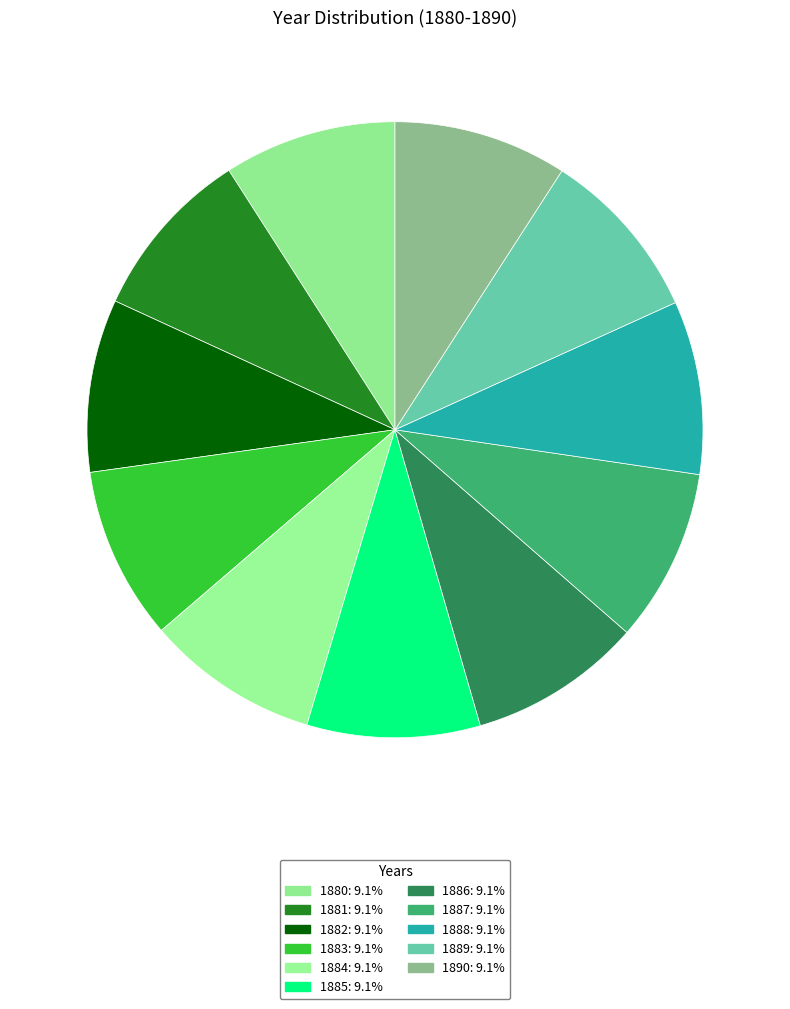

How many slices are in this pie chart?

11